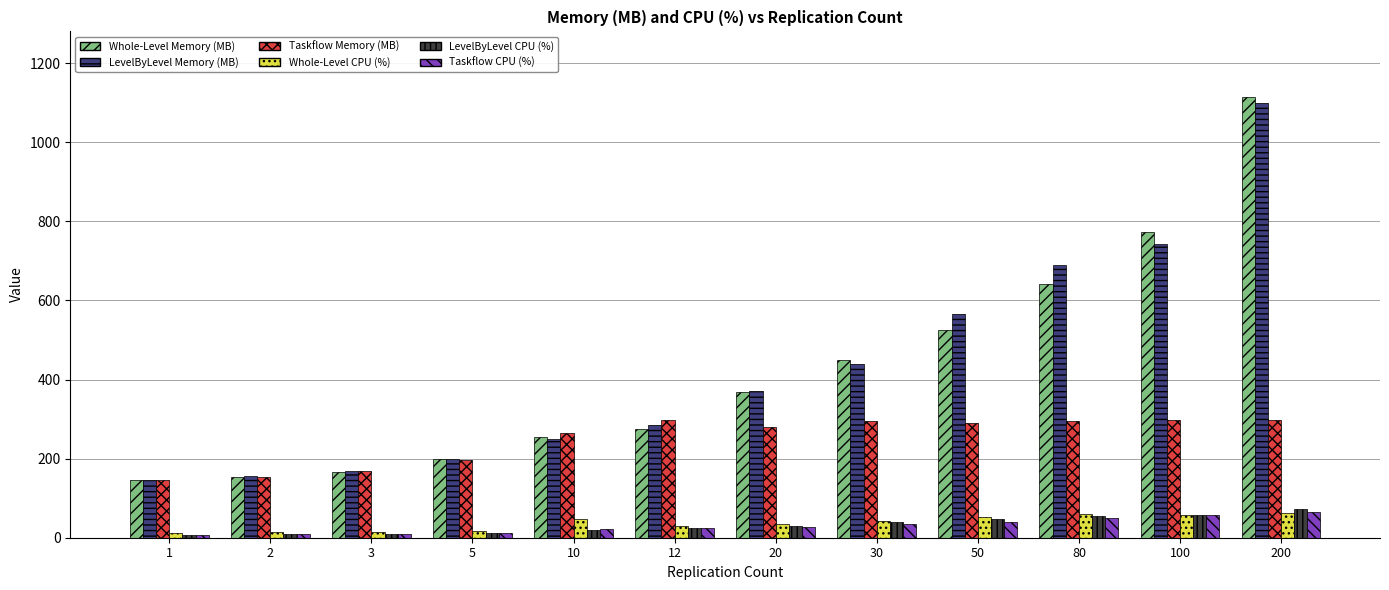

Is the value of Whole-Level Memory (MB) at 80 greater than the value of Whole-Level CPU (%) at 1?

Yes